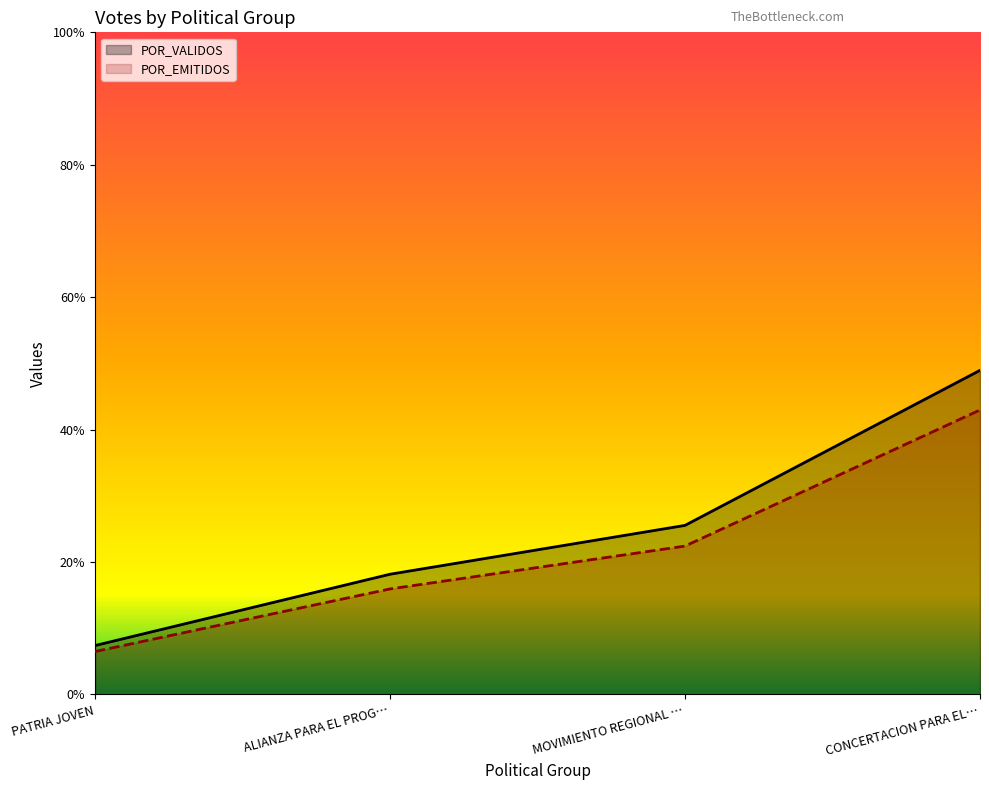

True or false: POR_EMITIDOS has more than 0 points higher than both neighbors.

False